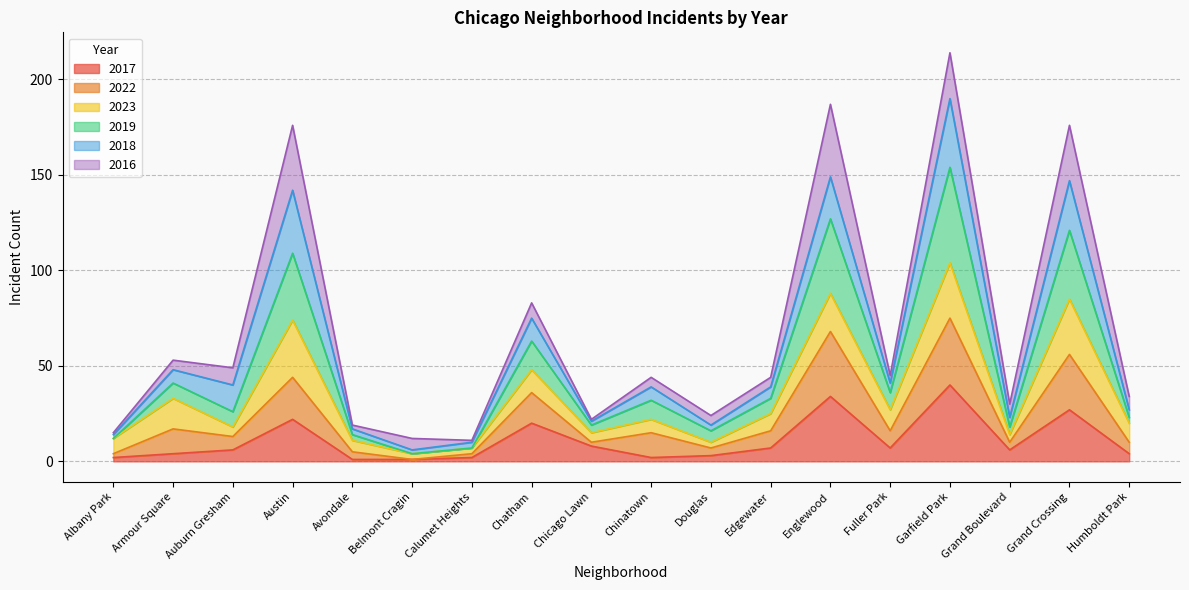

Between Chinatown and Belmont Cragin, which is larger?

Chinatown